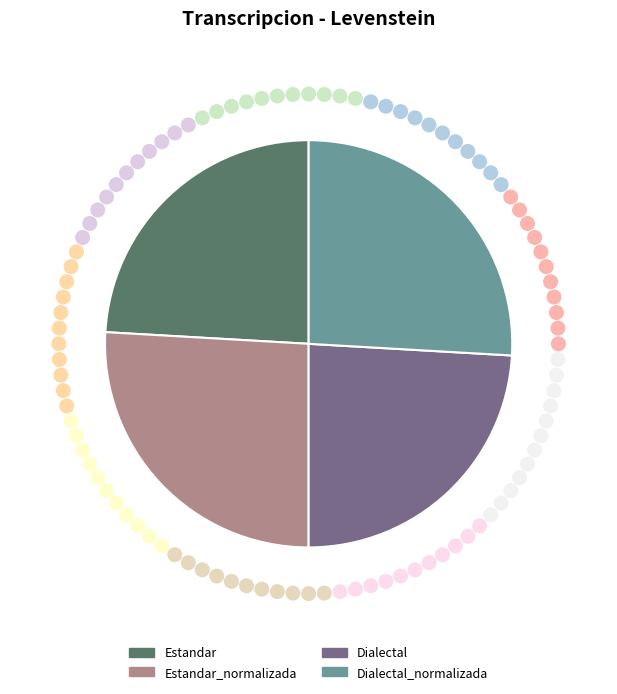

Is it true that Estandar is 11% of the pie?

False